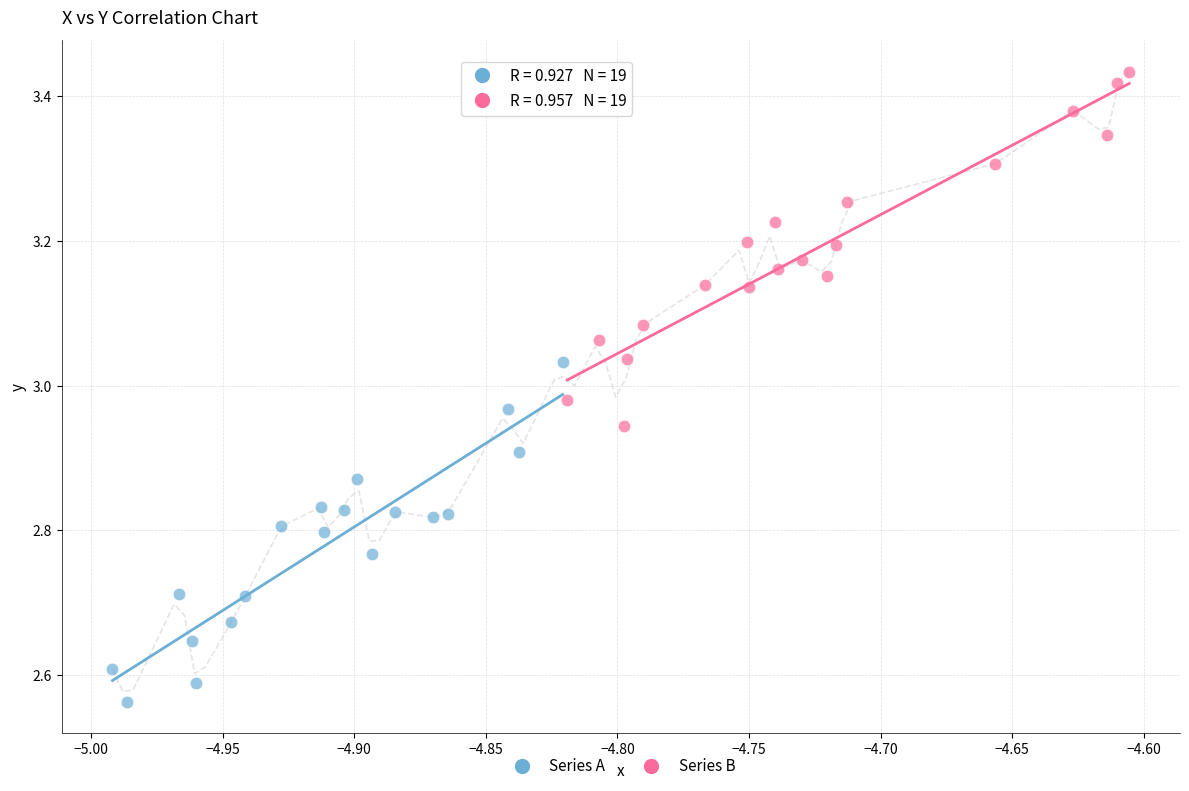

Which series has the largest Y range (max minus min)?

Series B